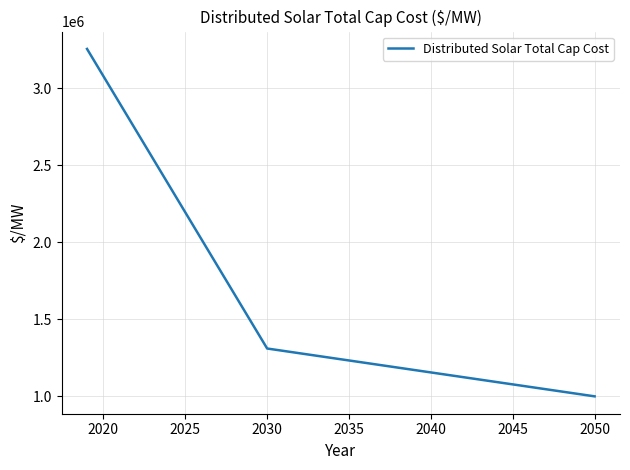

What is the difference between the maximum and minimum values?

2256796.3